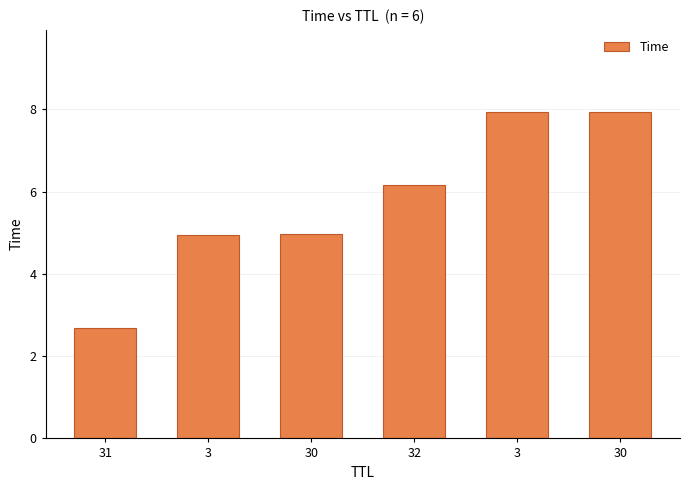

Count the number of categories in the chart.

6